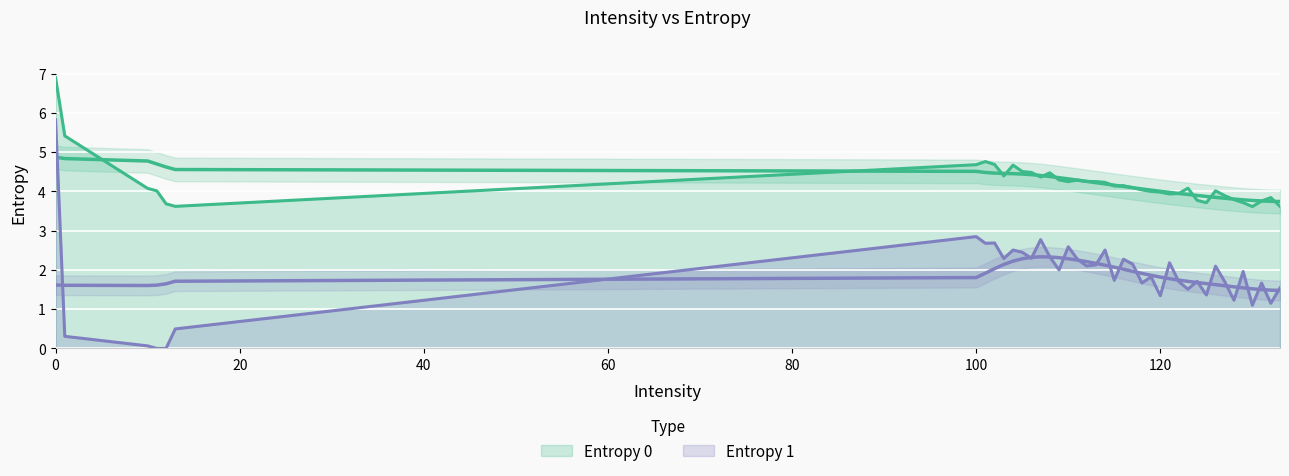

What is the difference between the second highest and second lowest values in the Entropy 0 series?

1.8